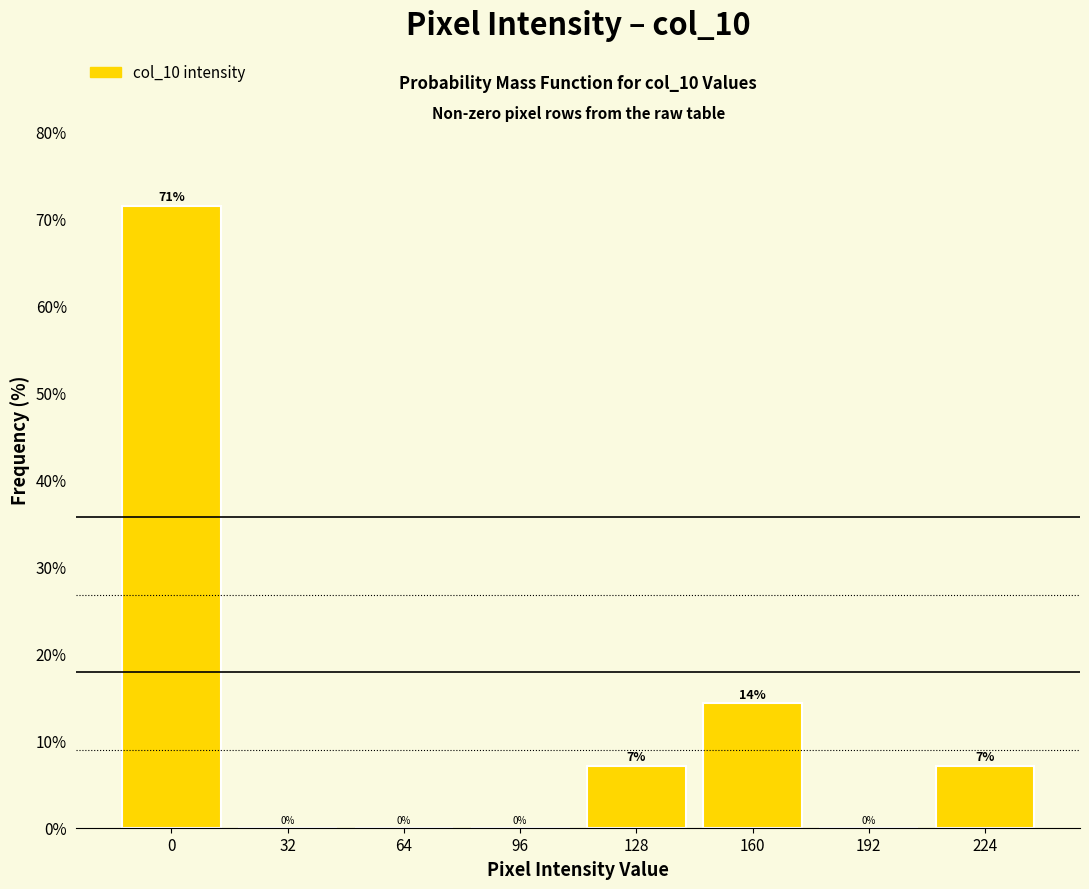

What is the maximum value shown in the chart?

71.4